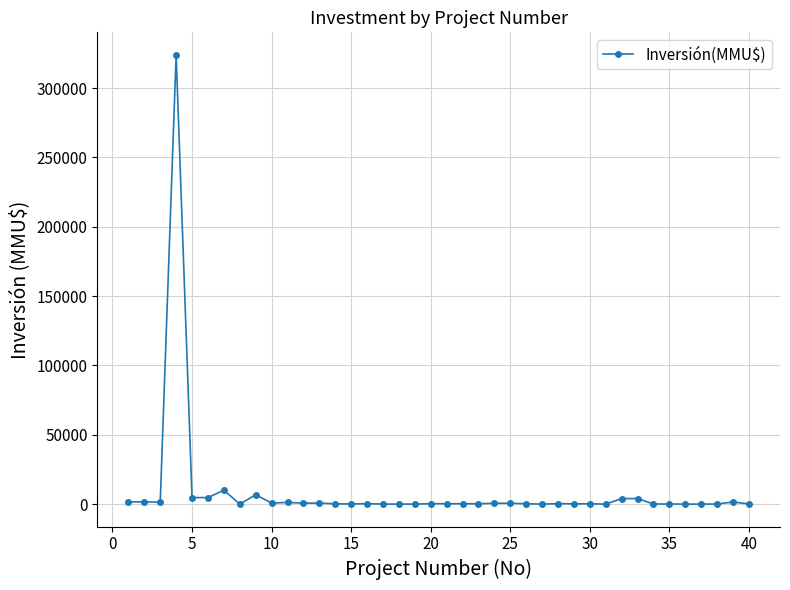

What is the maximum value shown in the chart?

324020